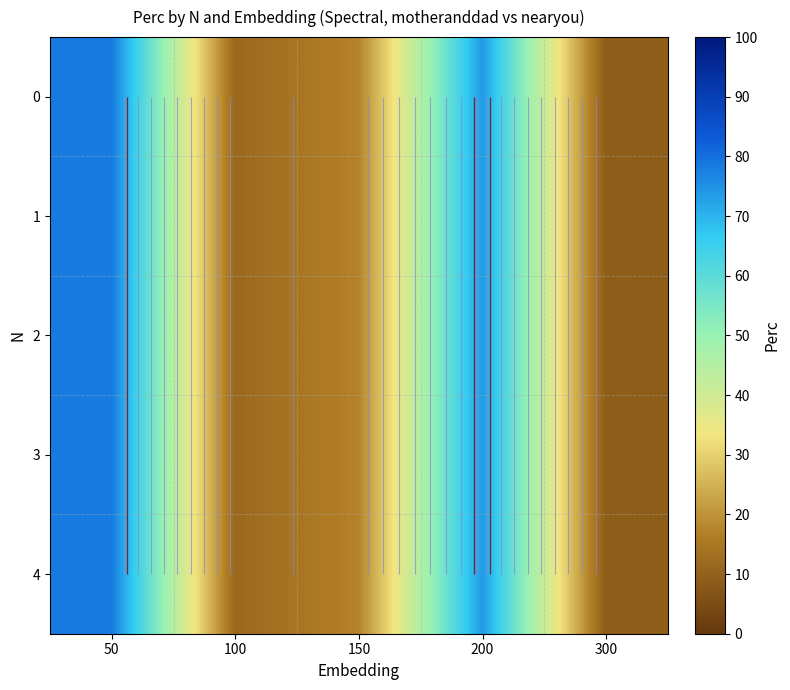

The 2 series shows 78.3 at 50. True or false?

True